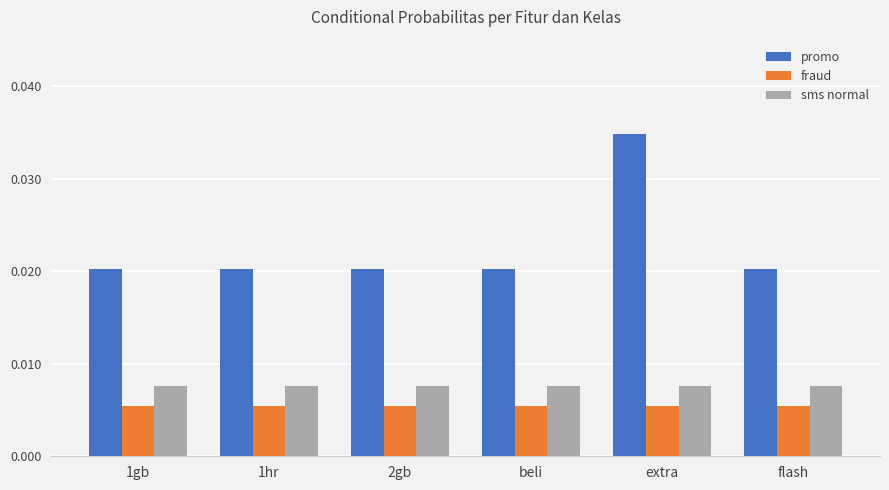

At which category is the sum across all series the highest?

extra